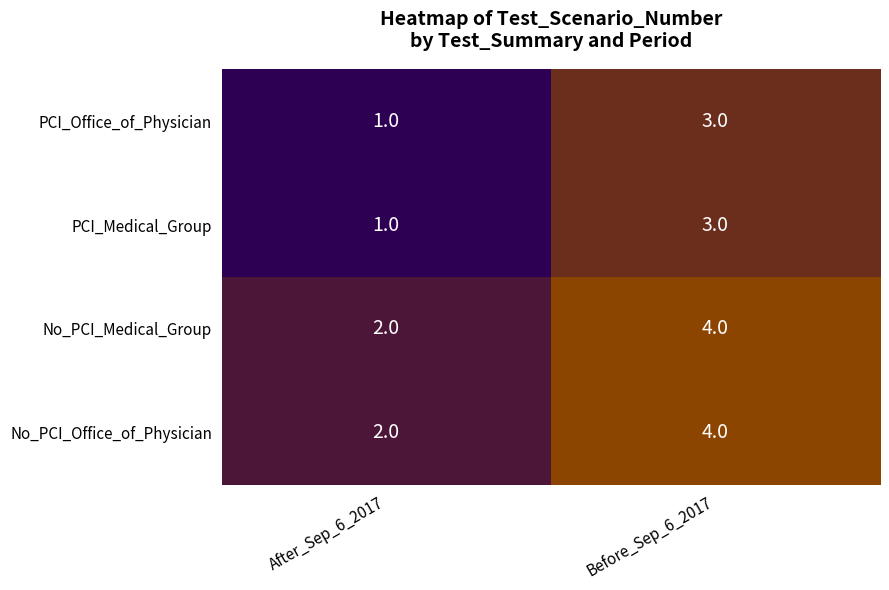

True or false: No_PCI_Medical_Group has a value of 3 at After_Sep_6_2017.

False